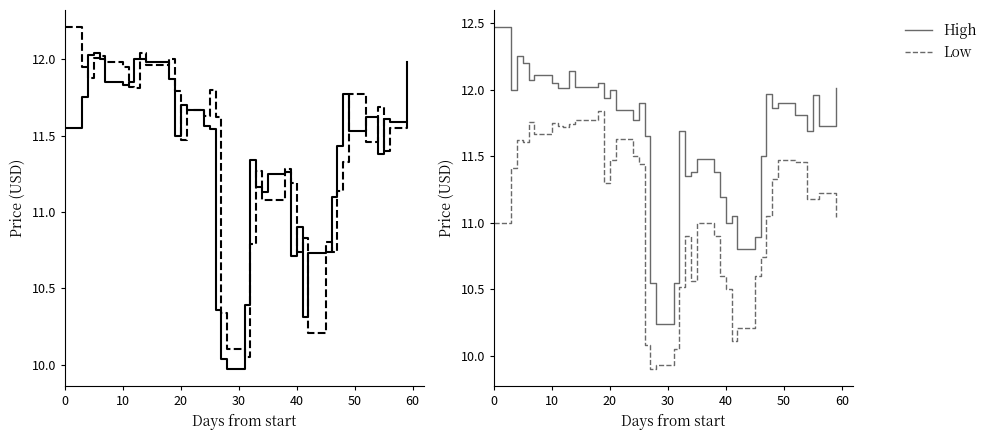

True or false: Low and High cross at least once.

False